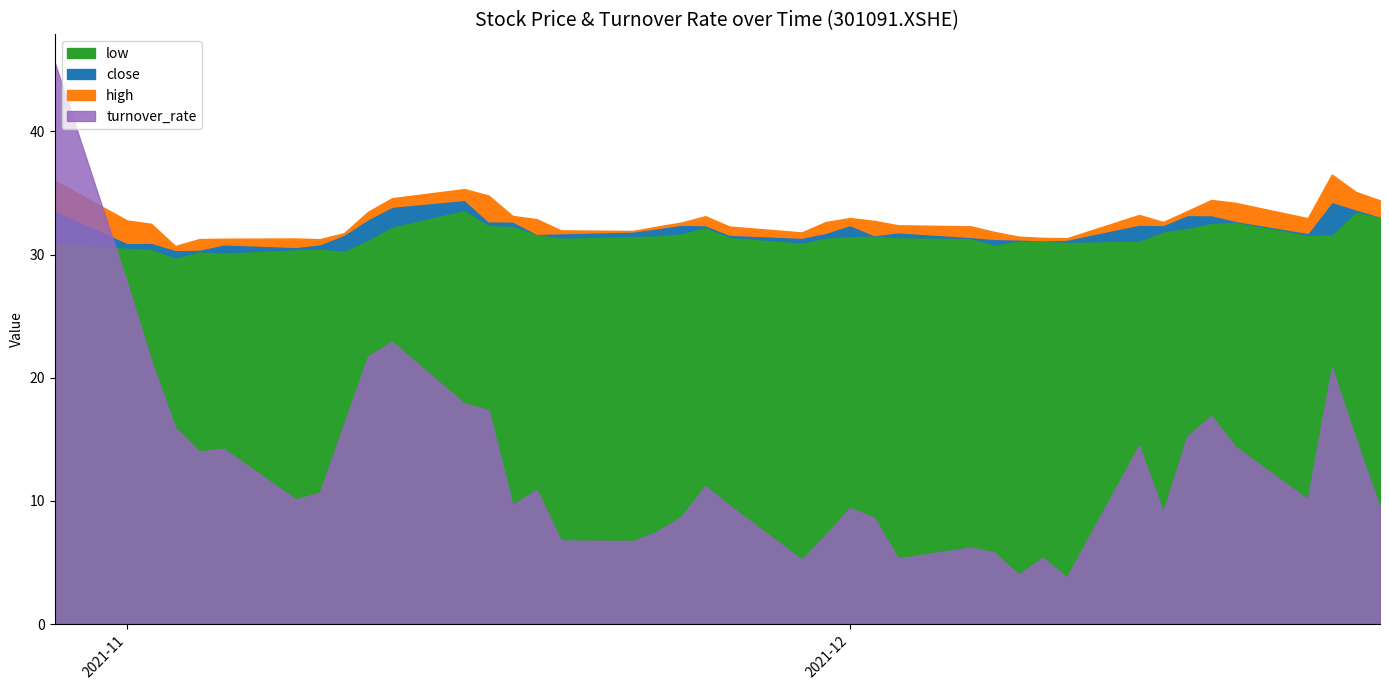

At which label does low reach its peak?

2021-11-15